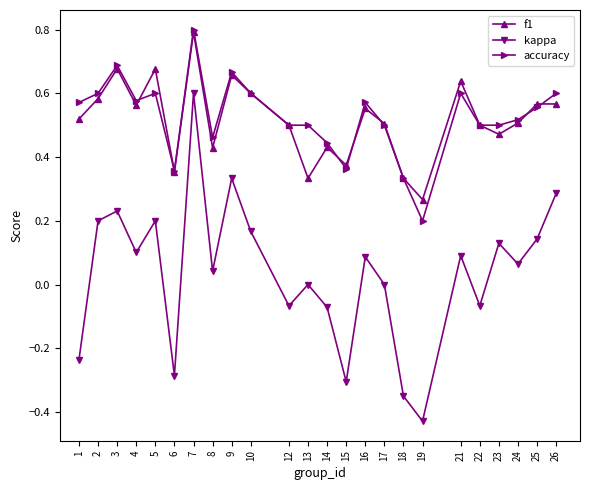

What are all the series names shown in the legend?

f1, kappa, accuracy